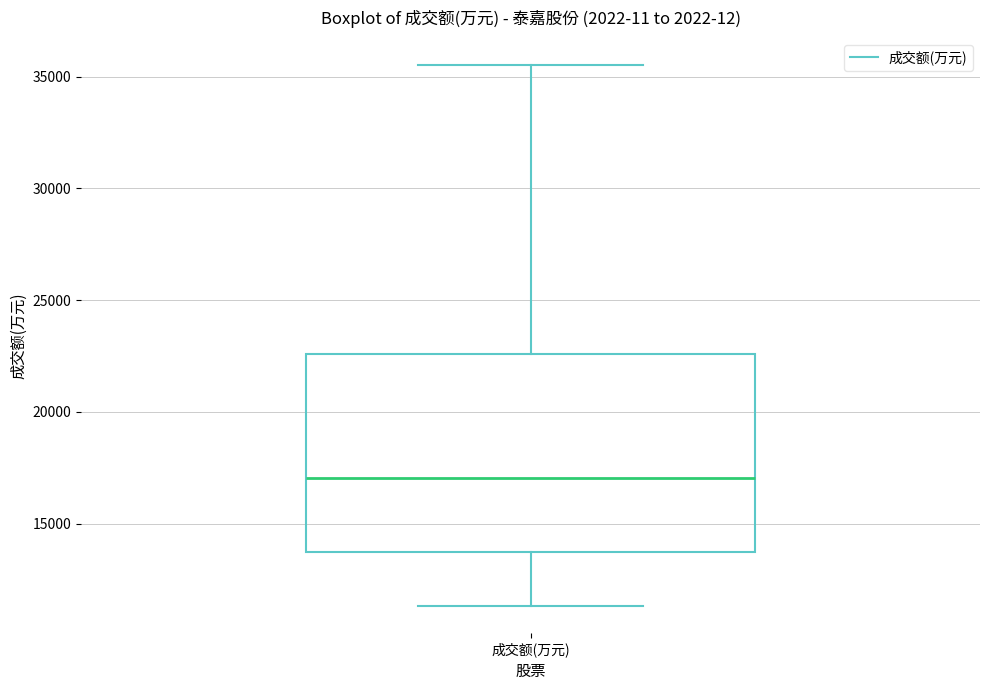

Where does the median line of the box for 成交额(万元) sit on the y-axis? The values are not printed on the chart, so give them approximately, as read against the axis.

17000